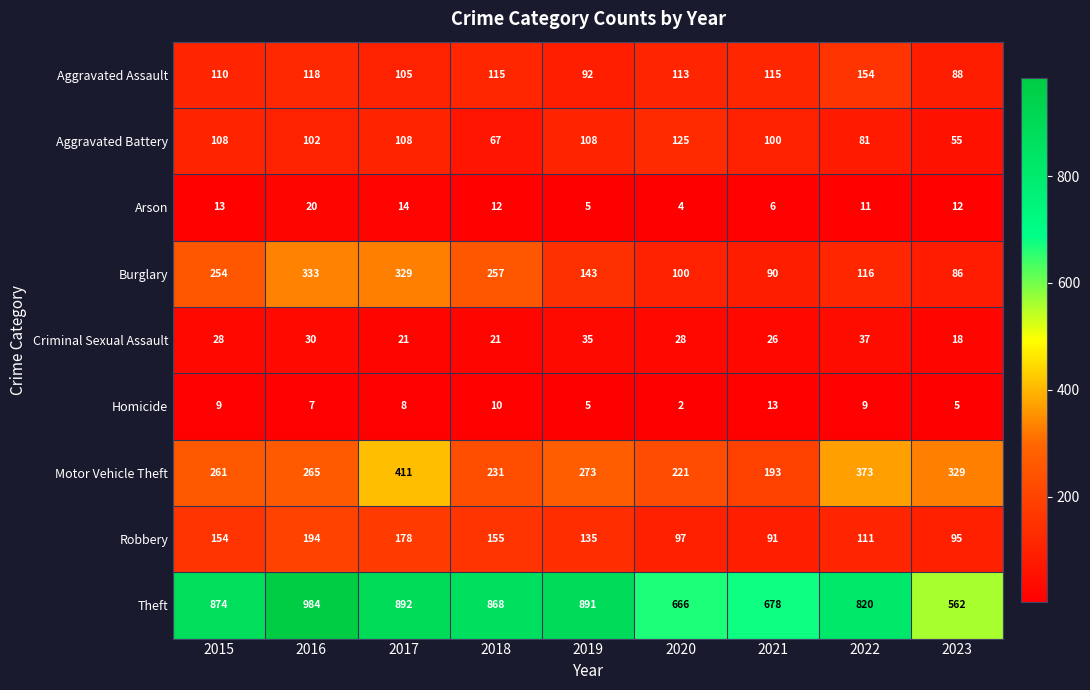

At 2018, list the series in order from largest to smallest.

Theft, Burglary, Motor Vehicle Theft, Robbery, Aggravated Assault, Aggravated Battery, Criminal Sexual Assault, Arson, Homicide